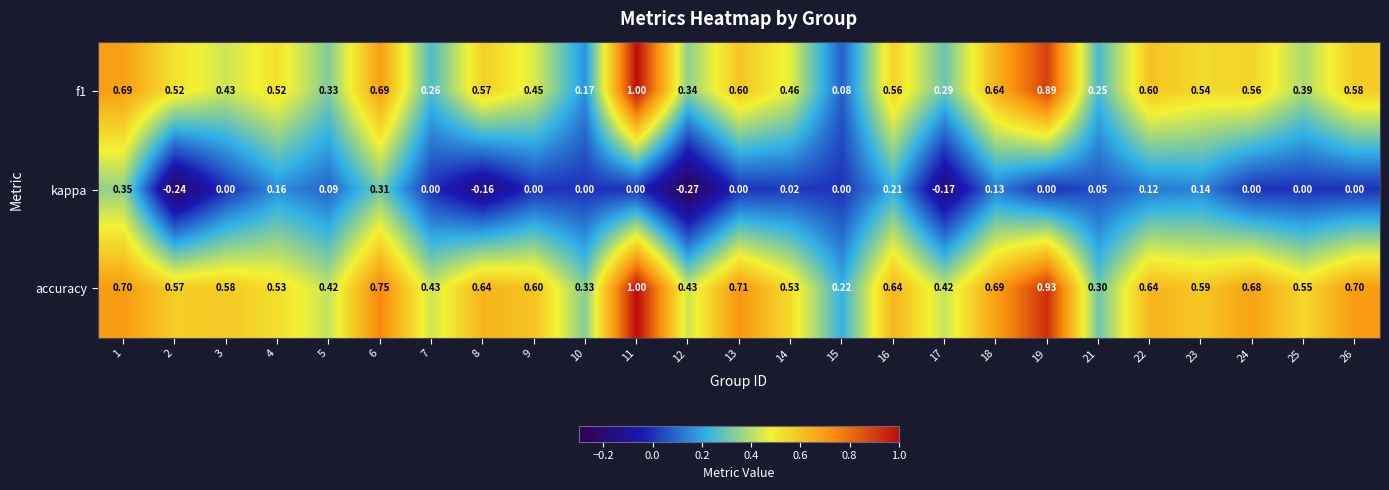

Is the value of f1 at 24 greater than the value of kappa at 25?

Yes